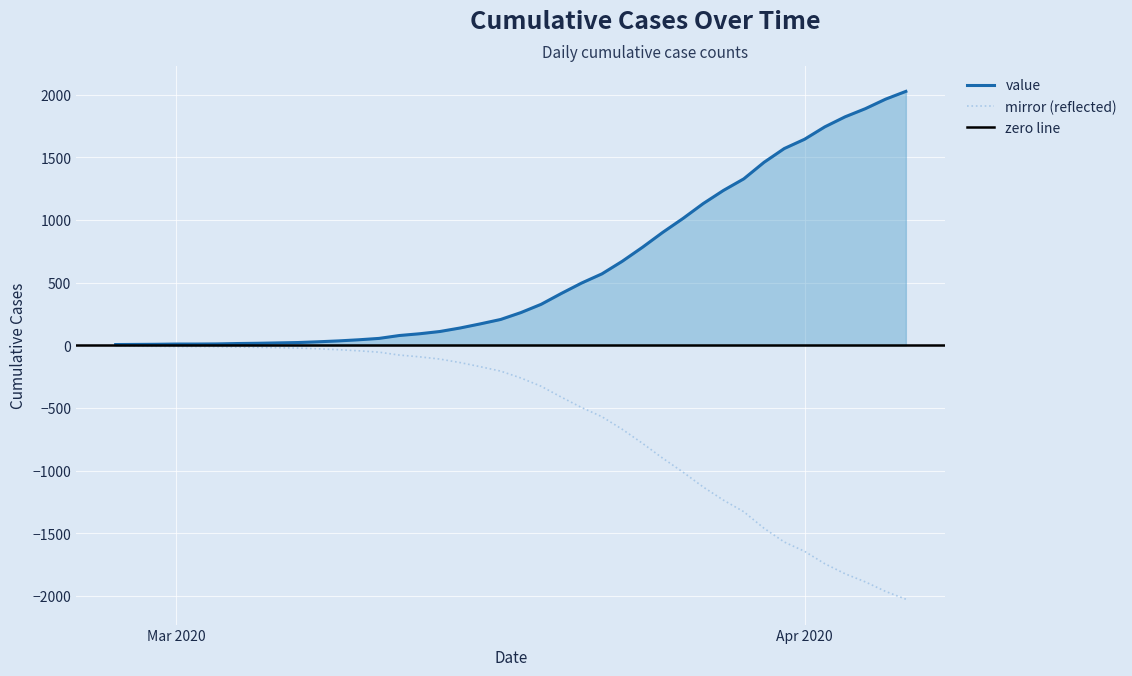

What is the value of the 8th point from the left?

16